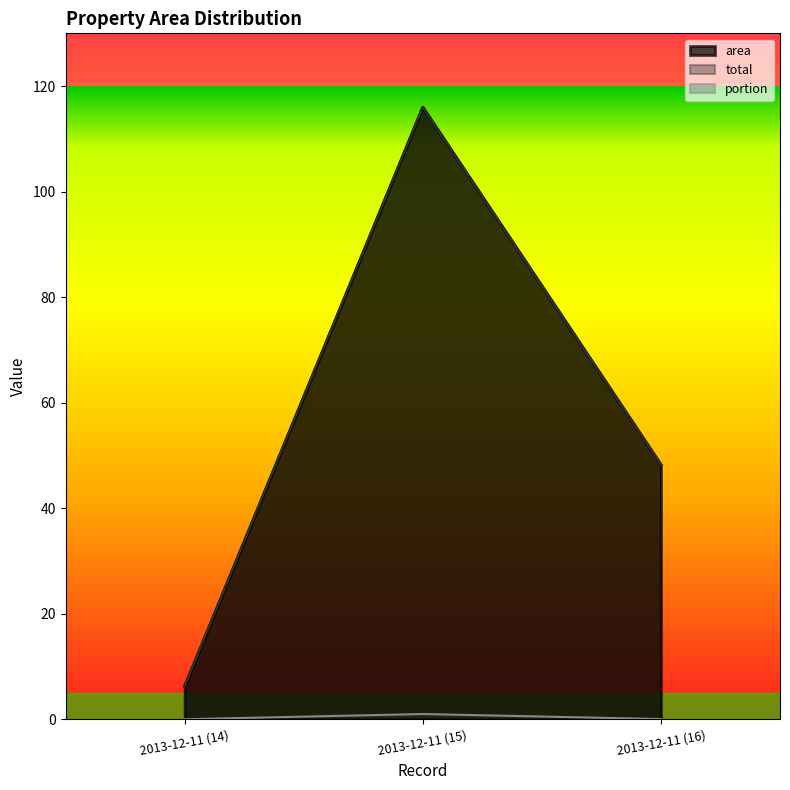

What position from the left is 2013-12-11 (15)?

2